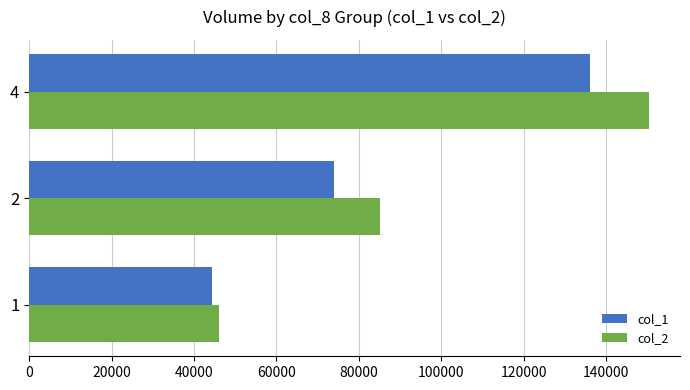

How many data points does each series have?

3